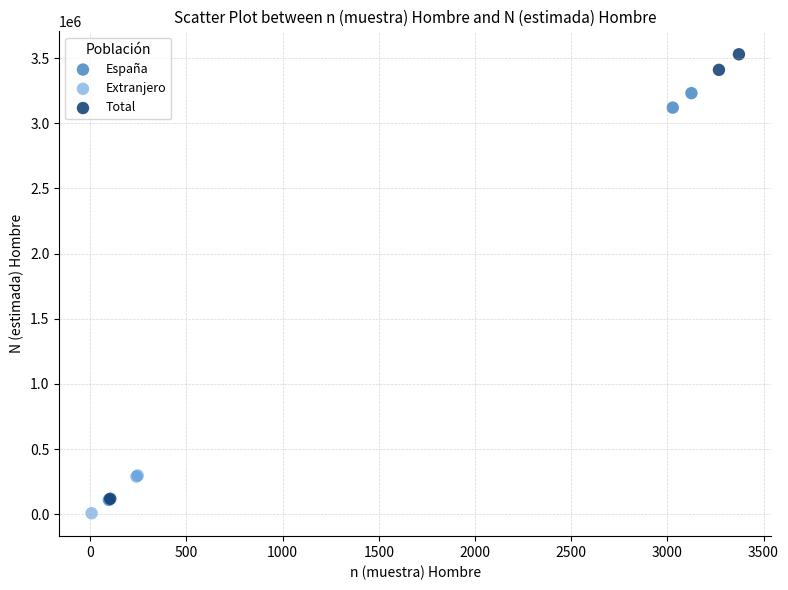

Which series has the widest spread of Y values?

Total